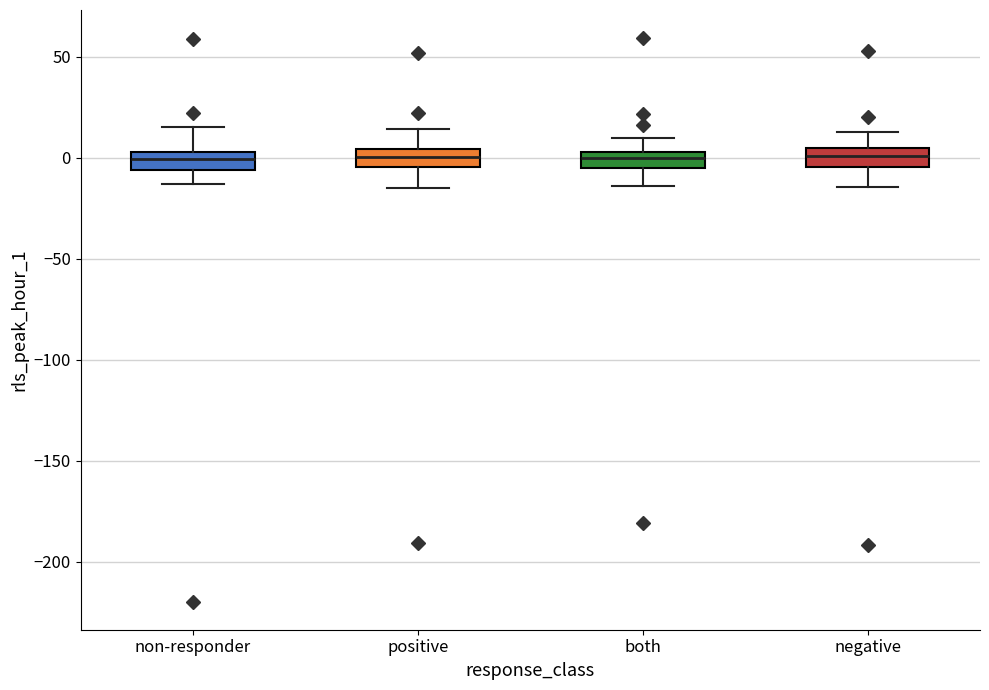

Reading left to right, transcribe this box plot: for each box, give where its median line is, the range the box spans, and where its two whiskers end, as read against the y-axis. The values are not printed on the chart, so give them approximately, as read against the axis.

non-responder: median 0, box -5 to 5, whiskers -15 to 15
positive: median 0, box -5 to 5, whiskers -15 to 15
both: median 0, box -5 to 5, whiskers -15 to 10
negative: median 0, box -5 to 5, whiskers -15 to 15